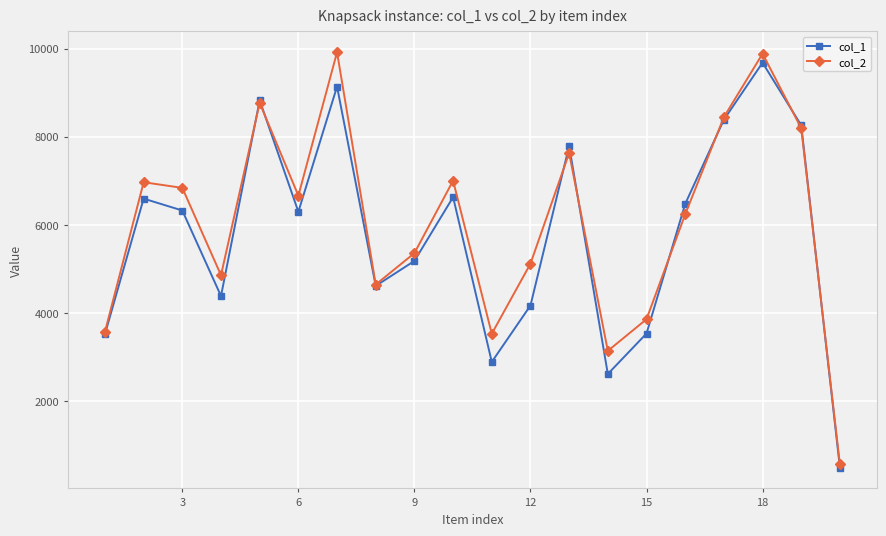

In col_2, how many points are lower than both neighbors (excluding endpoints)?

5